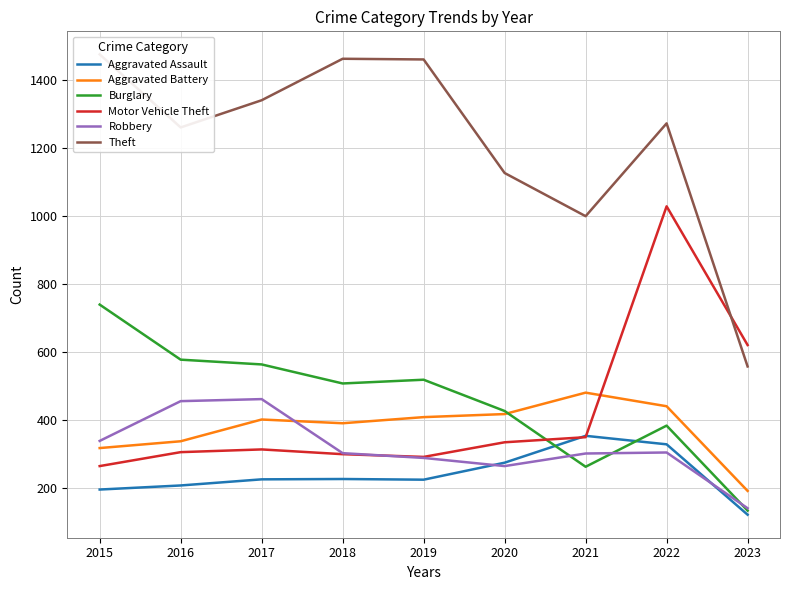

True or false: Burglary and Theft intersect in this chart.

False